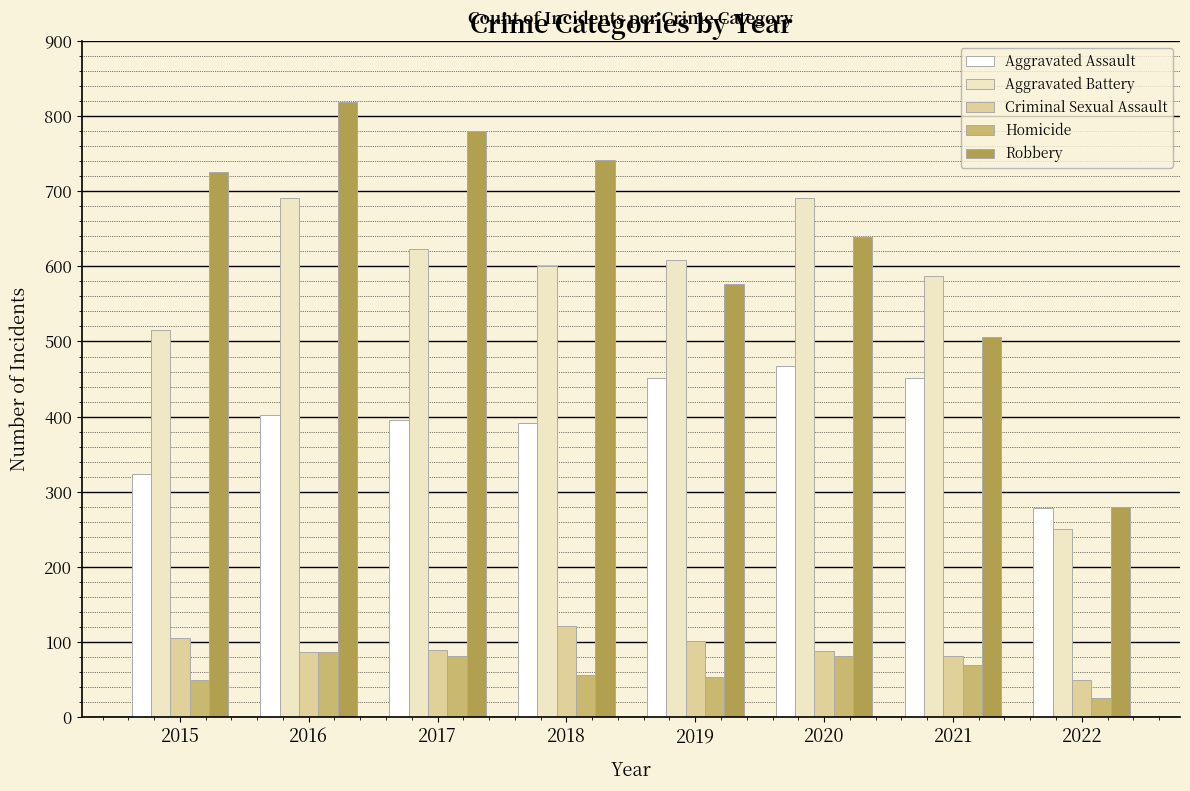

How many values in the Aggravated Battery series are below 608?

4